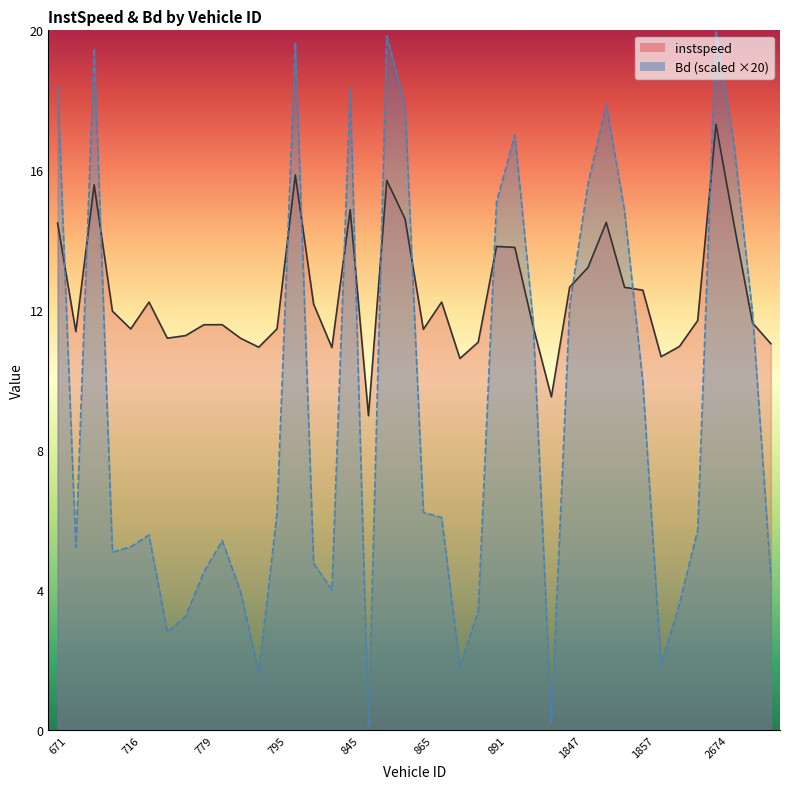

Rank the series by their maximum value, from lowest to highest.

instspeed_line, Bd_line